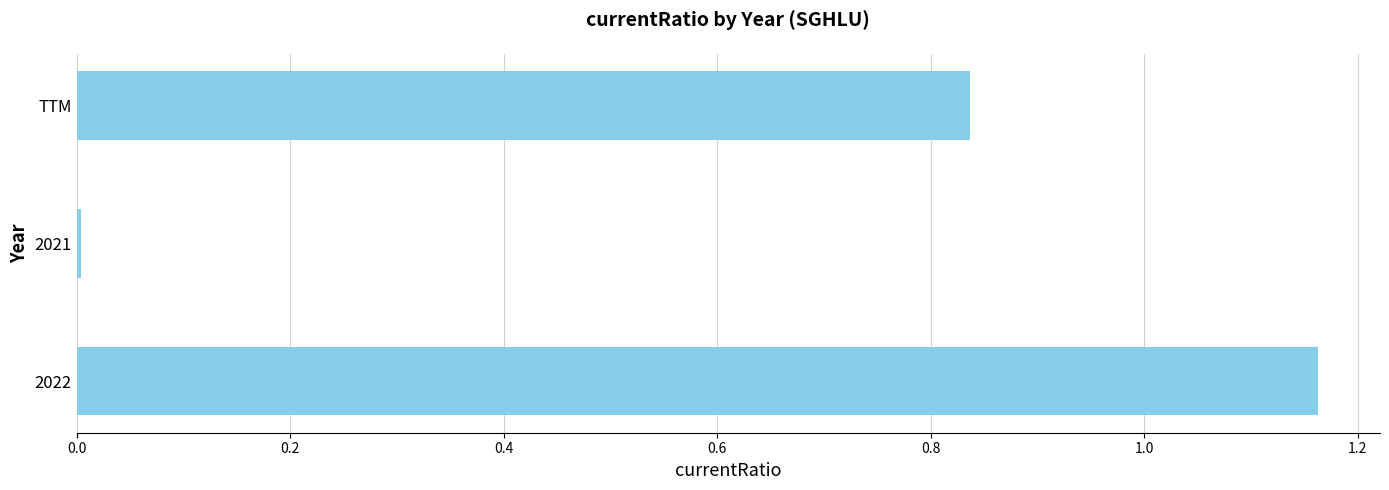

Rank the categories by value from lowest to highest.

2021, TTM, 2022